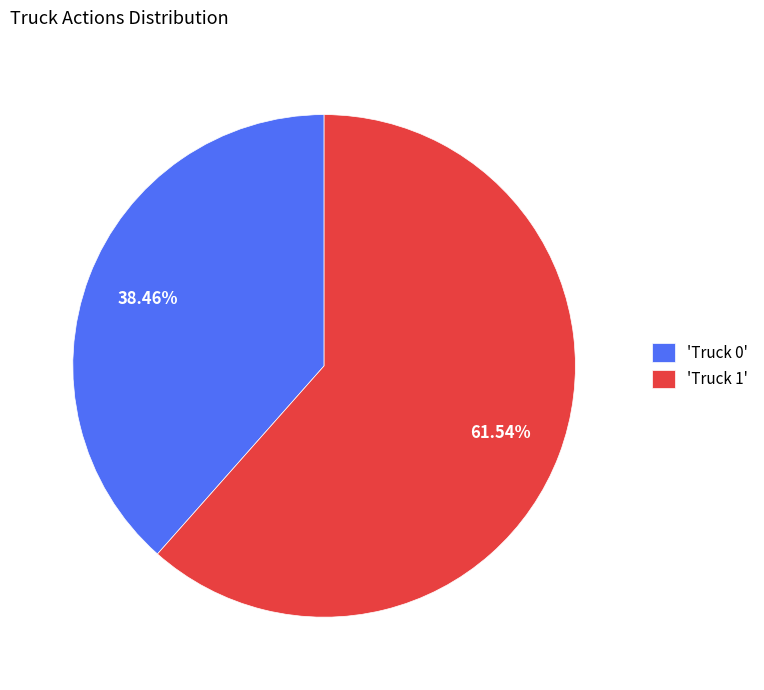

What is the ratio of the value at 'Truck 1' to the value at 'Truck 0'?

1.6